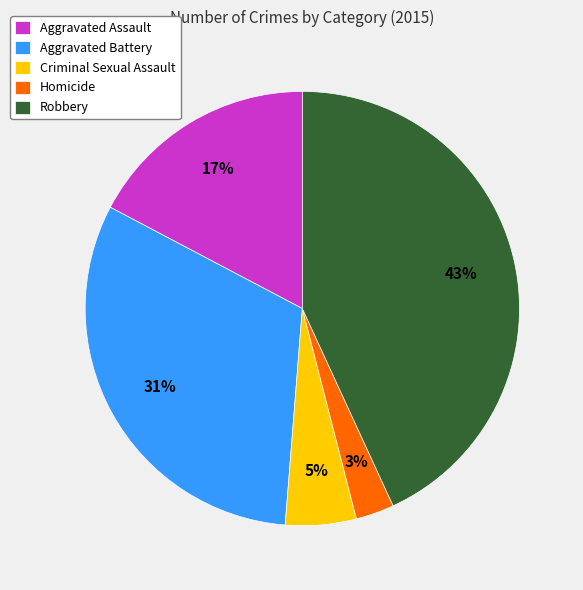

To the nearest percent, what portion does Homicide represent?

3%